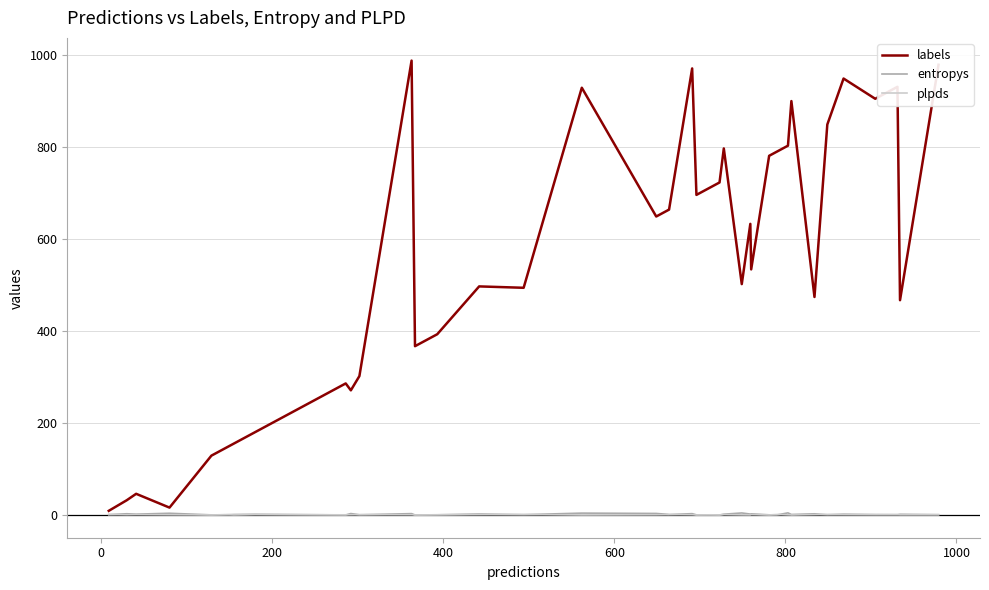

How many values in the labels series are below 633?

20